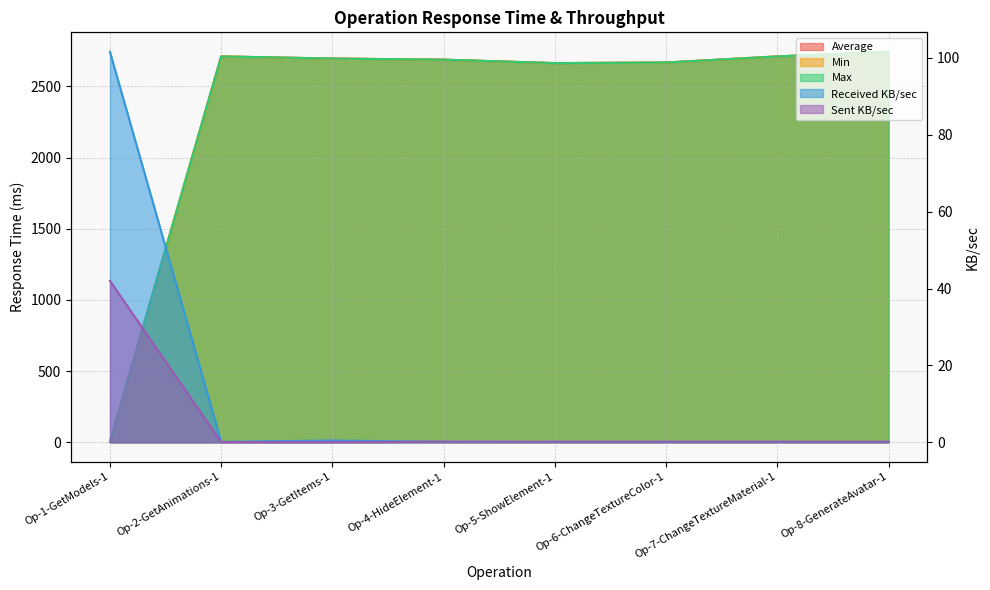

True or false: Min and Sent KB/sec cross at least once.

True